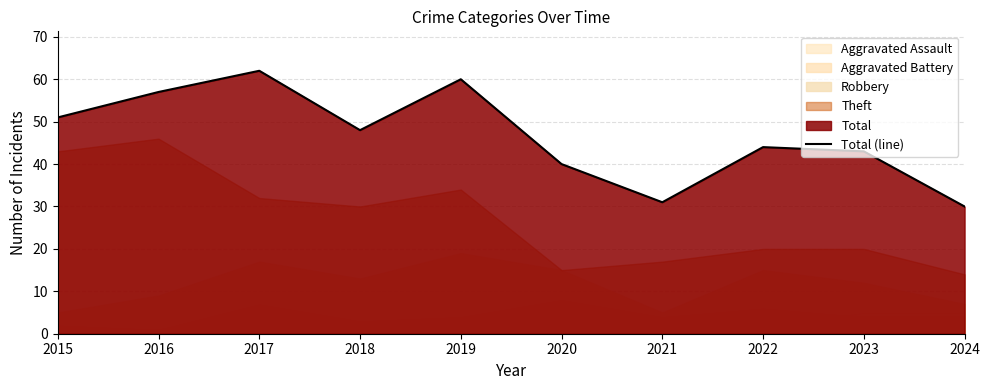

The value at 2021 is 7. True or false?

False